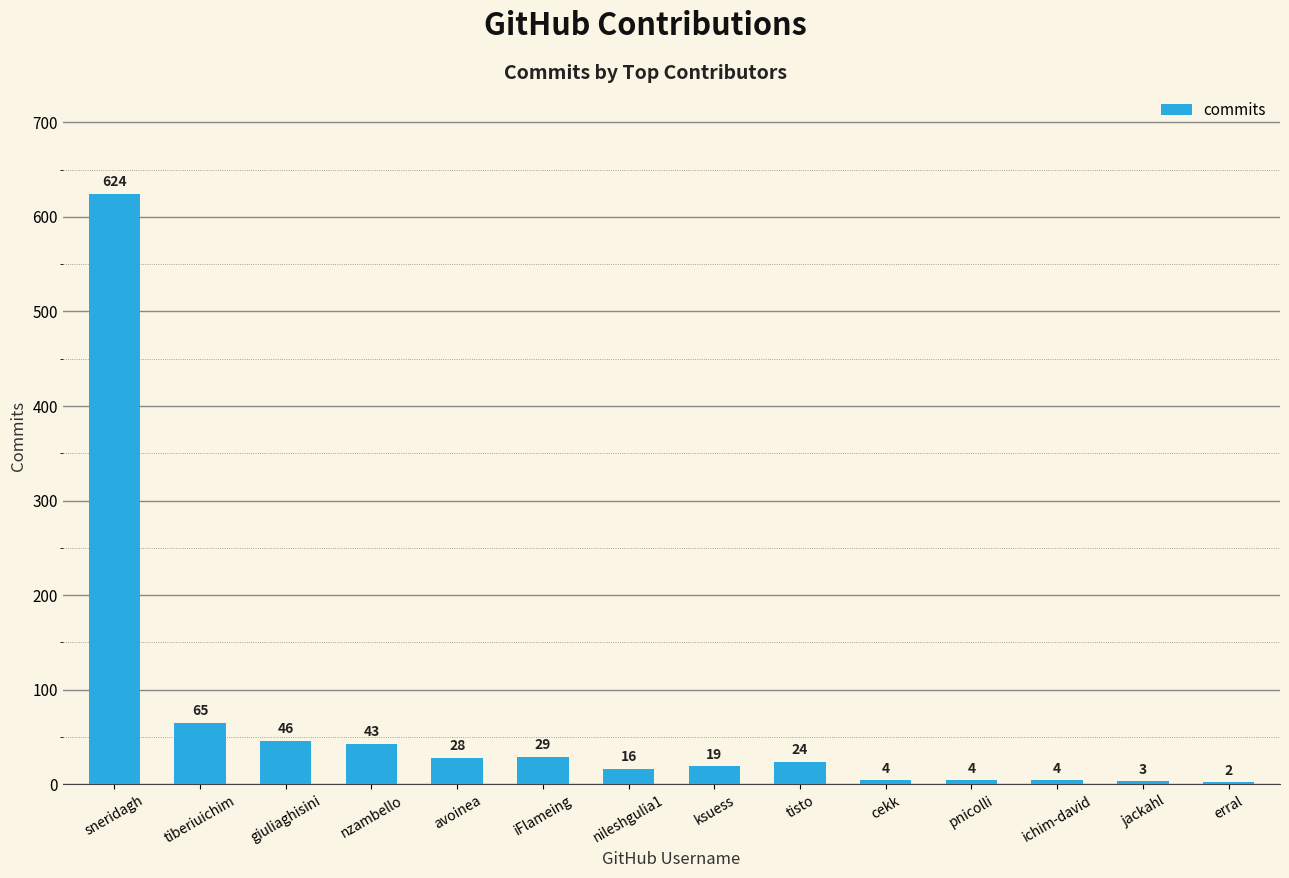

What is the approximate value at ksuess?

19